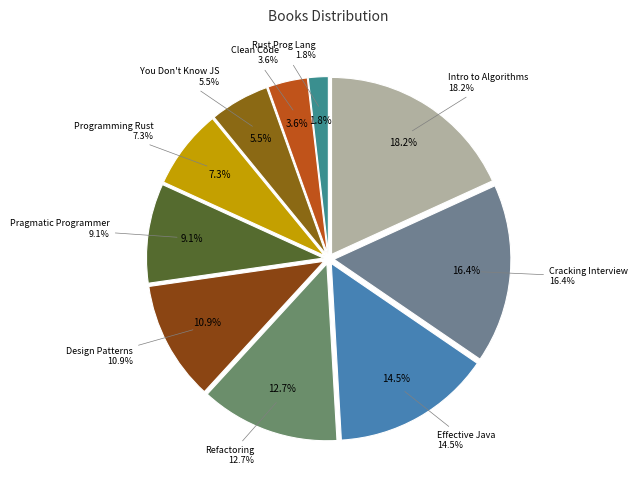

Which category has the biggest portion of the pie?

Introduction to Algorithms